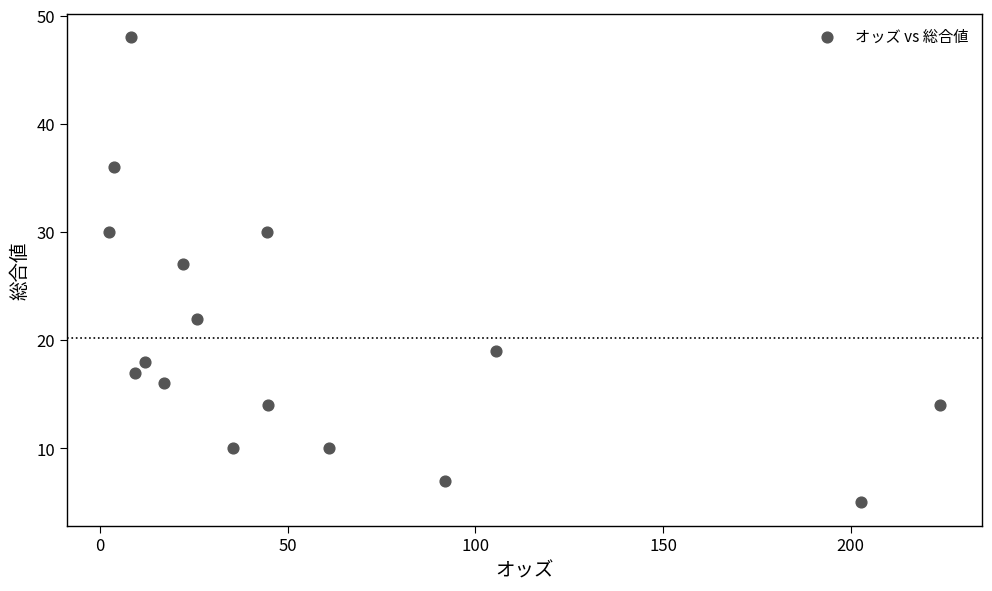

What Y value in the scatter plot is closest to 26?

27